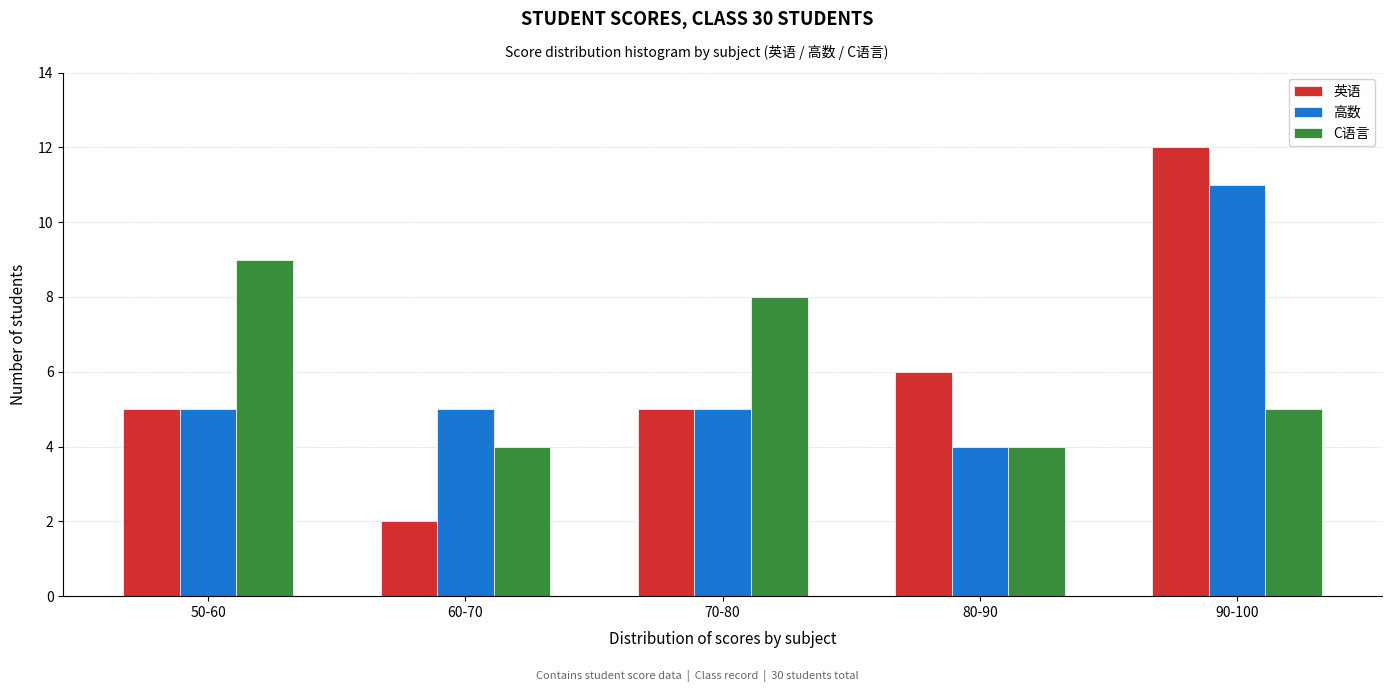

Reading left to right, extract all data points from this chart.

英语: 50-60=5	60-70=2	70-80=5	80-90=6	90-100=12
高数: 50-60=5	60-70=5	70-80=5	80-90=4	90-100=11
C语言: 50-60=9	60-70=4	70-80=8	80-90=4	90-100=5